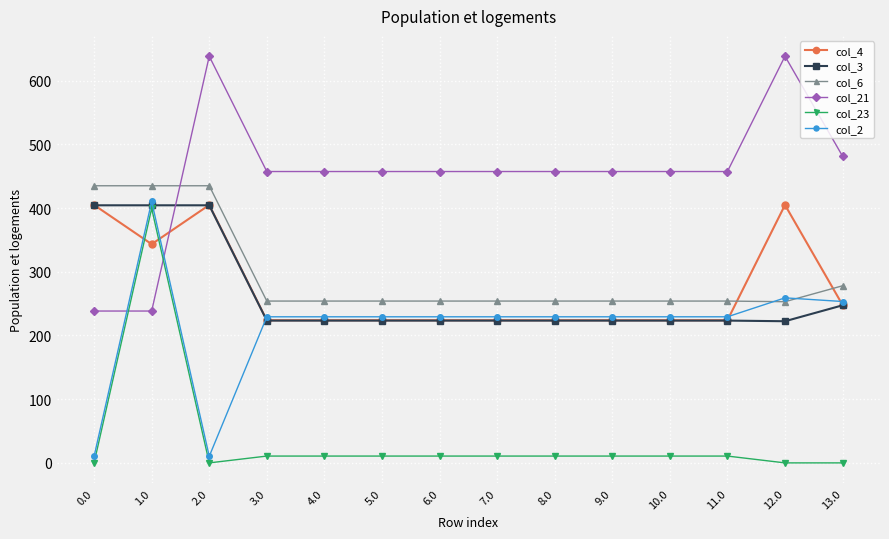

Is the value of col_4 at 10.0 greater than the value of col_23 at 7.0?

Yes